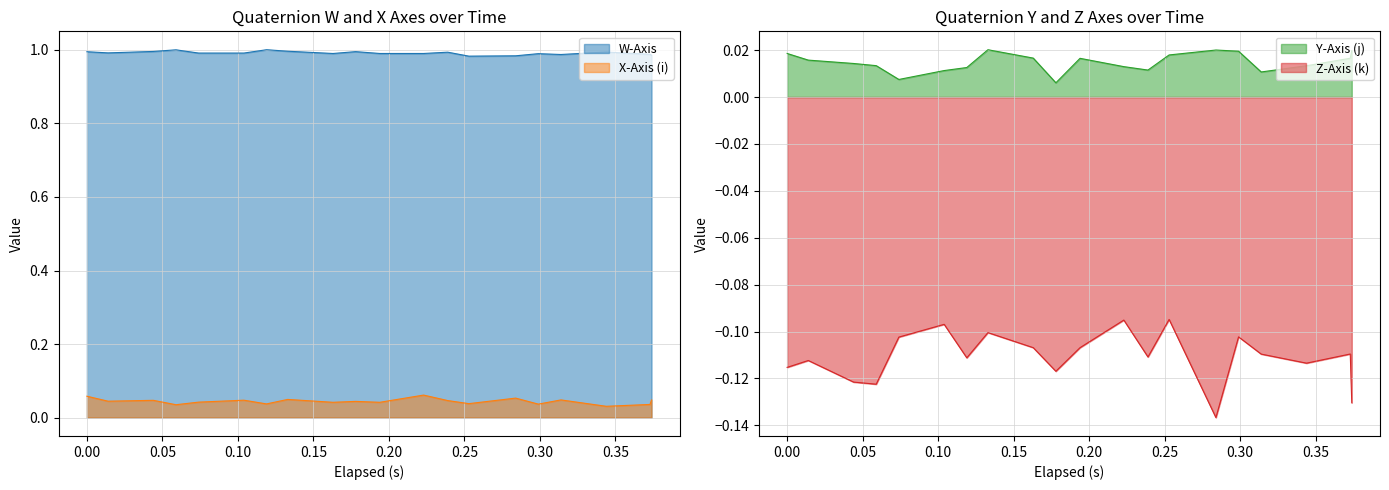

What is the spread (max minus min) of values at 11?

1.1